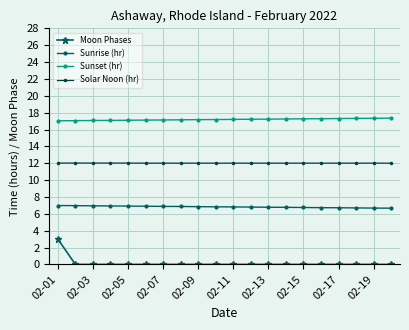

What is the value of the Solar Noon (hr) point at the 4th from the left?

12.0